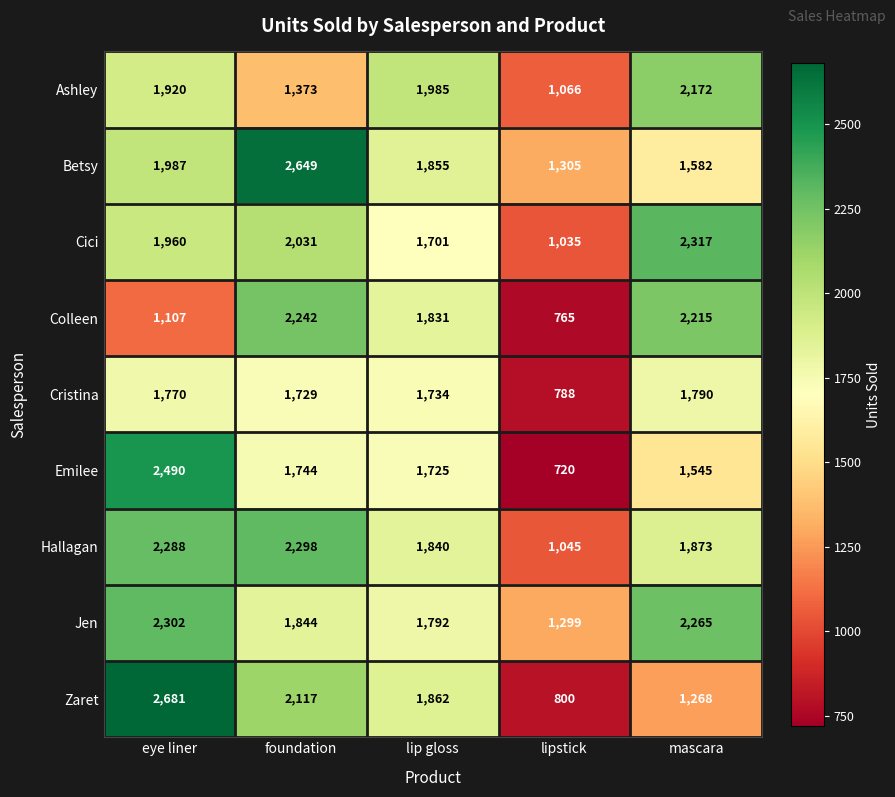

Which label corresponds to the largest value in the chart?

eye liner